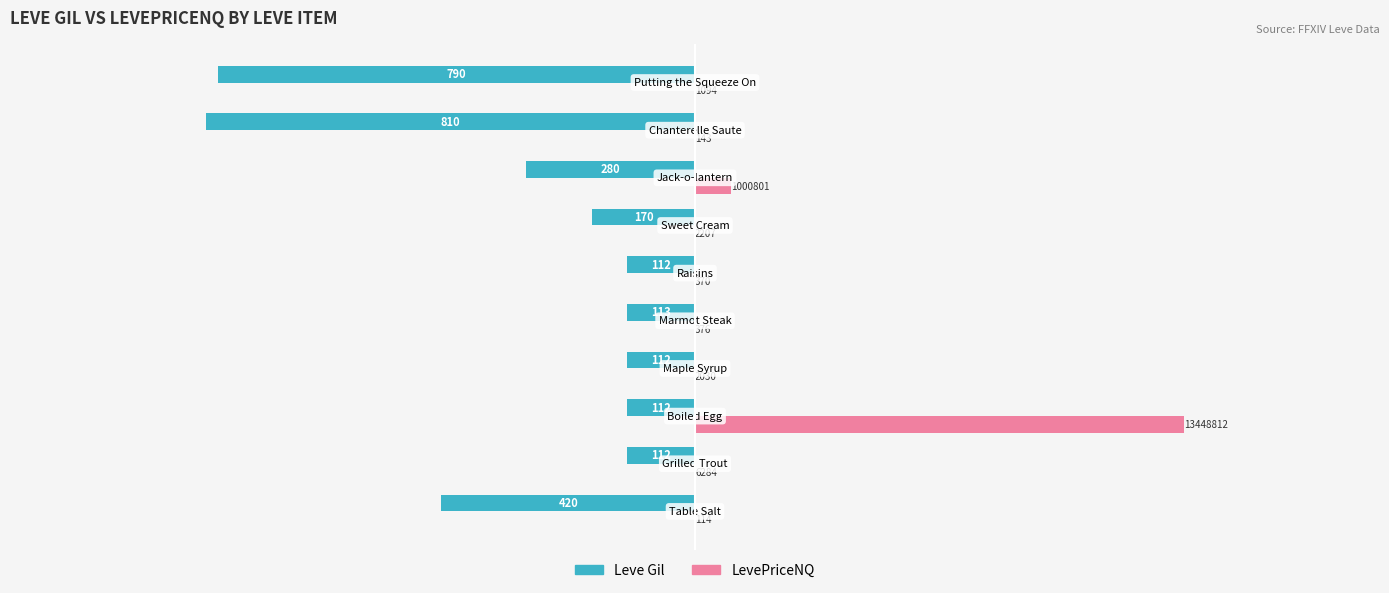

What are all the series names shown in the legend?

Leve Gil, LevePriceNQ